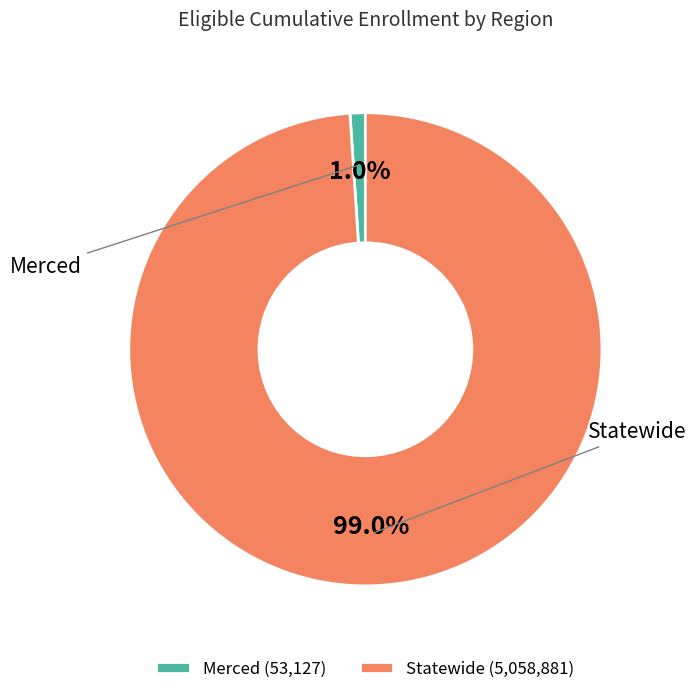

Does Merced represent more than half of the total?

No